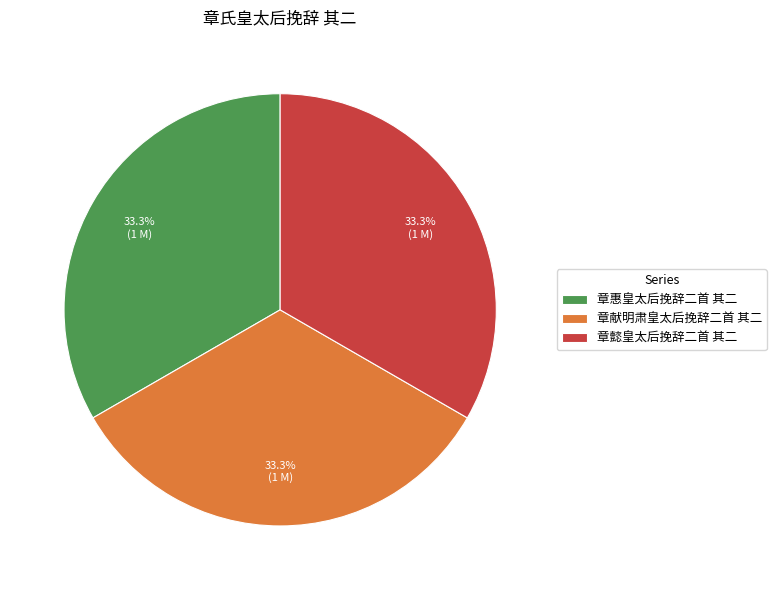

How many segments does this pie chart have?

3